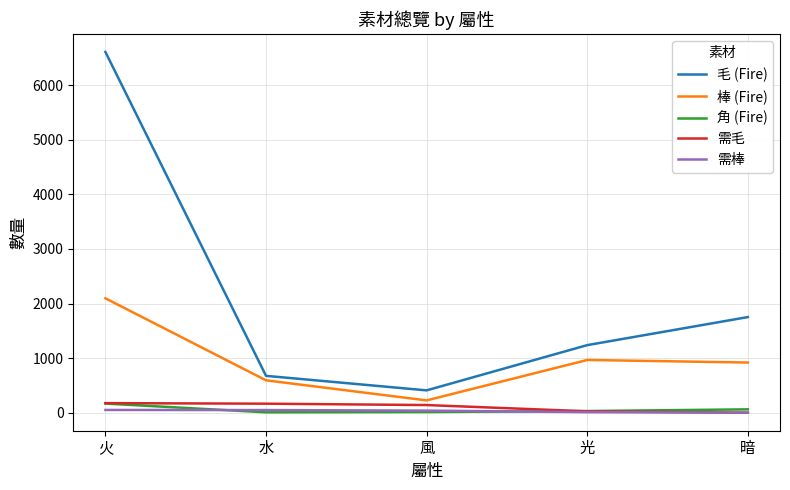

Between 風 and 暗, which series saw the biggest shift?

毛 (Fire)